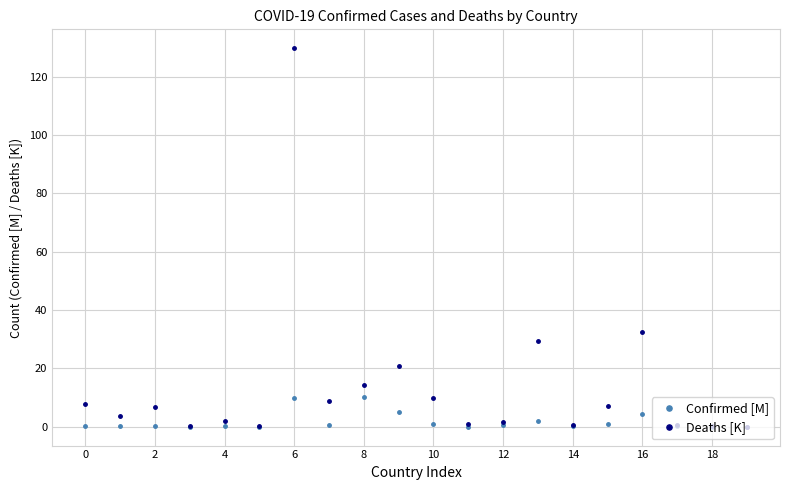

What is the value of the Confirmed [M] point at the 7th from the left?

9.7